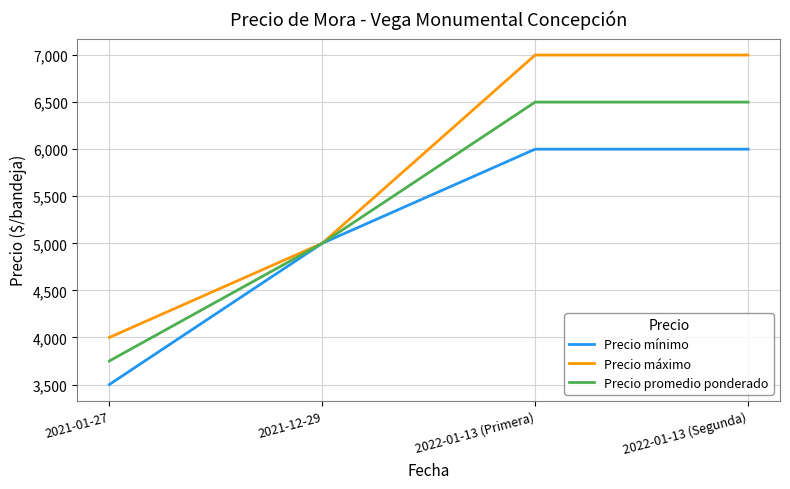

Rank the series at 2021-01-27 from highest to lowest value.

Precio máximo, Precio promedio ponderado, Precio mínimo